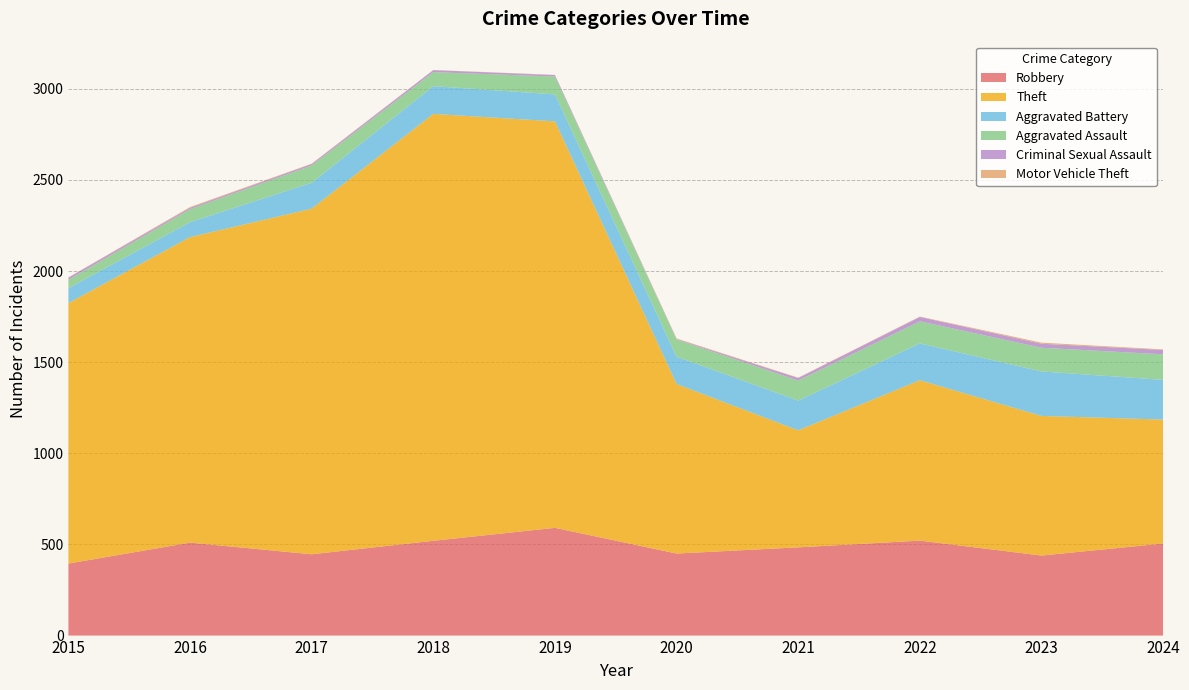

Reading right to left, what are all the values shown in this chart?

Robbery: 2024=505	2023=439	2022=521	2021=484	2020=450	2019=591	2018=520	2017=446	2016=510	2015=395
Theft: 2024=680	2023=766	2022=880	2021=642	2020=930	2019=2230	2018=2342	2017=1896	2016=1676	2015=1429
Aggravated Battery: 2024=218	2023=244	2022=202	2021=163	2020=150	2019=148	2018=152	2017=142	2016=82	2015=82
Aggravated Assault: 2024=140	2023=130	2022=121	2021=110	2020=94	2019=98	2018=77	2017=95	2016=71	2015=46
Criminal Sexual Assault: 2024=24	2023=22	2022=24	2021=14	2020=3	2019=8	2018=11	2017=8	2016=8	2015=12
Motor Vehicle Theft: 2024=3	2023=6	2022=2	2021=2	2020=3	2019=1	2018=1	2017=2	2016=4	2015=1